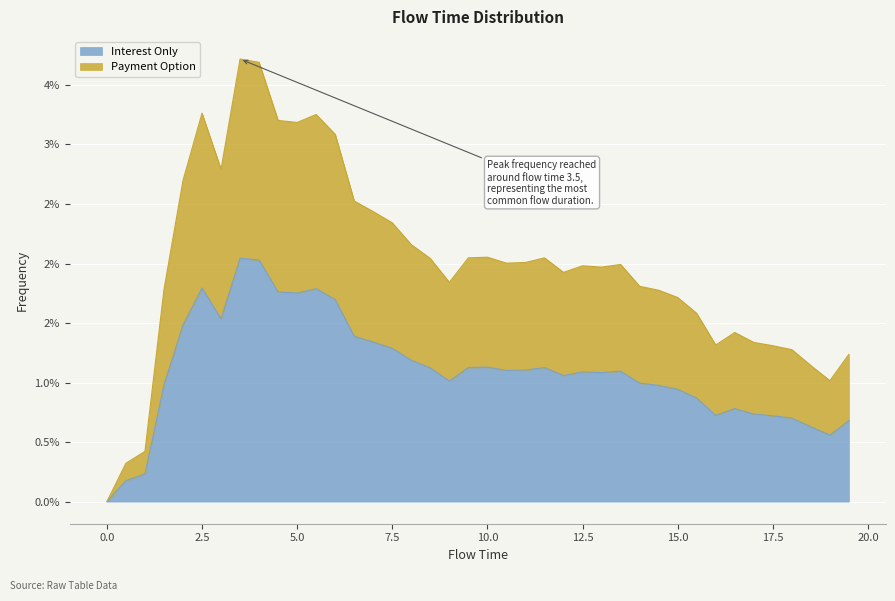

True or false: the data shows 0.0 at 8.0.

False